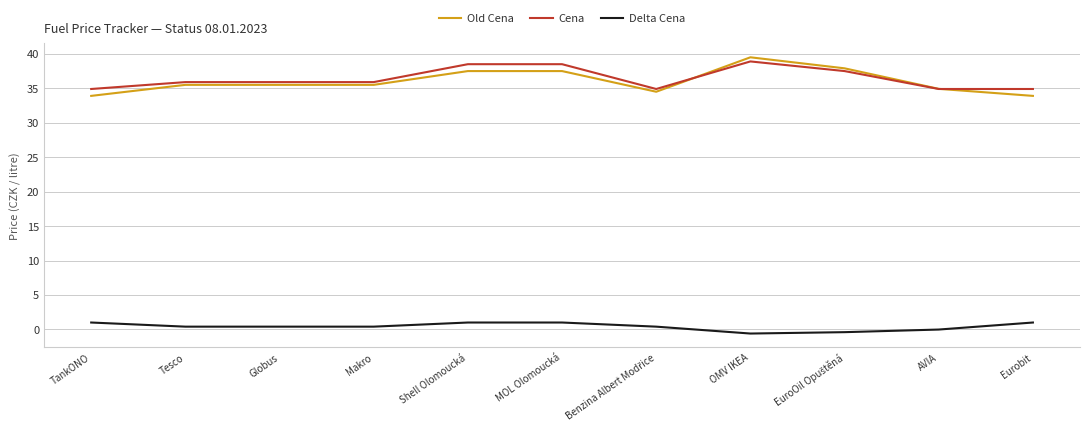

True or false: Old Cena and Delta Cena intersect in this chart.

False